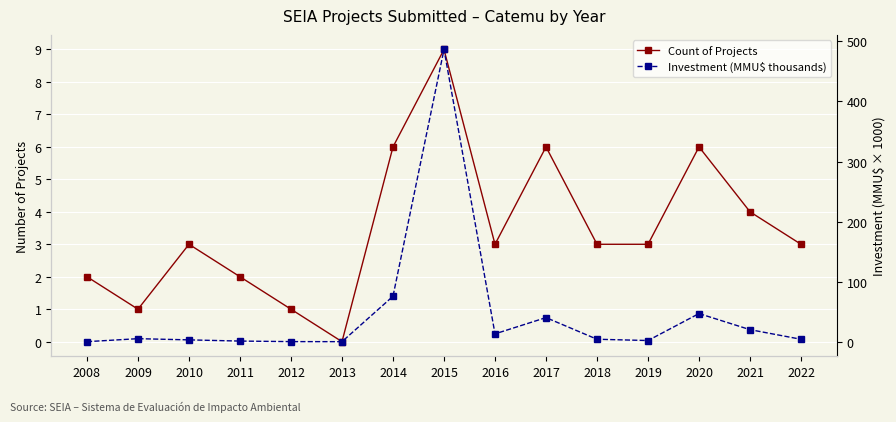

Which series has the largest total across all categories?

Investment (MMU$ thousands)